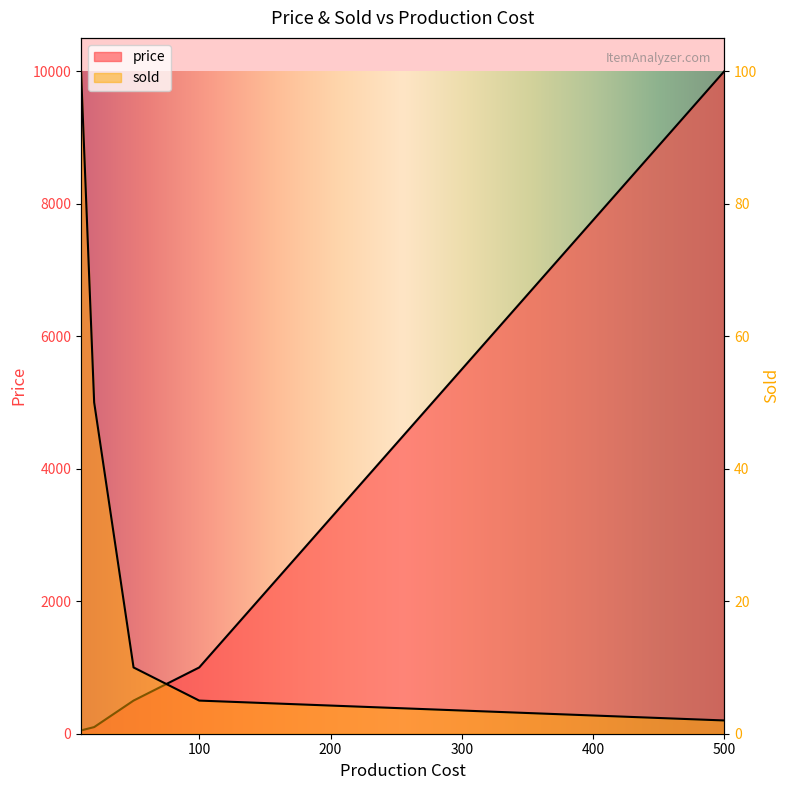

Reading left to right, what are all the values shown in this chart?

price: 50	100	500	1000	10000
sold: 100	50	10	5	2